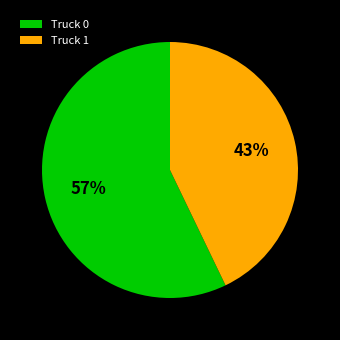

How many segments does this pie chart have?

2